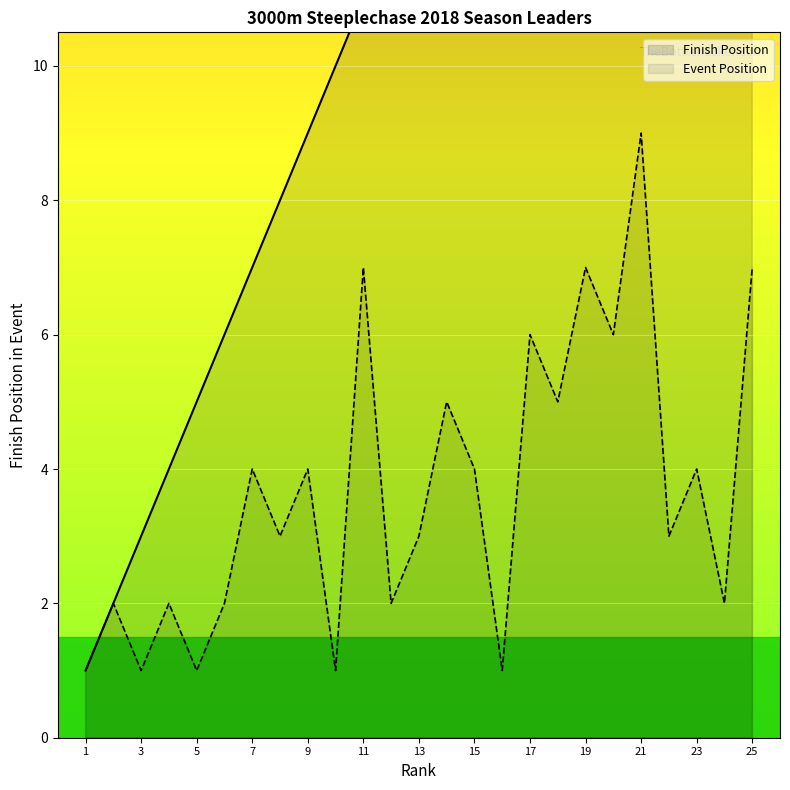

Which has a higher value, 18 or 1?

18